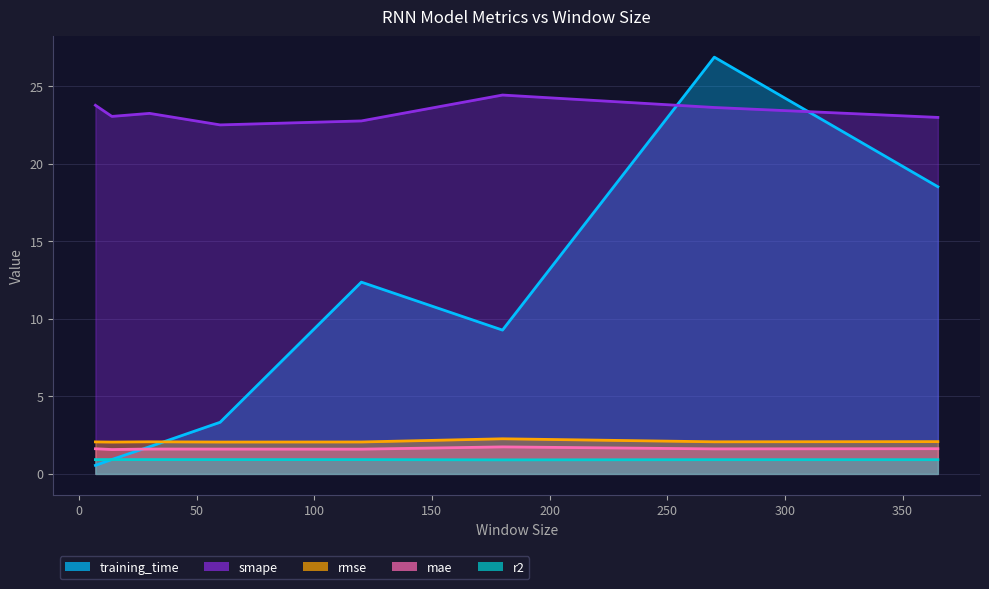

List the series in order of their peak value, highest first.

training_time, smape, rmse, mae, r2